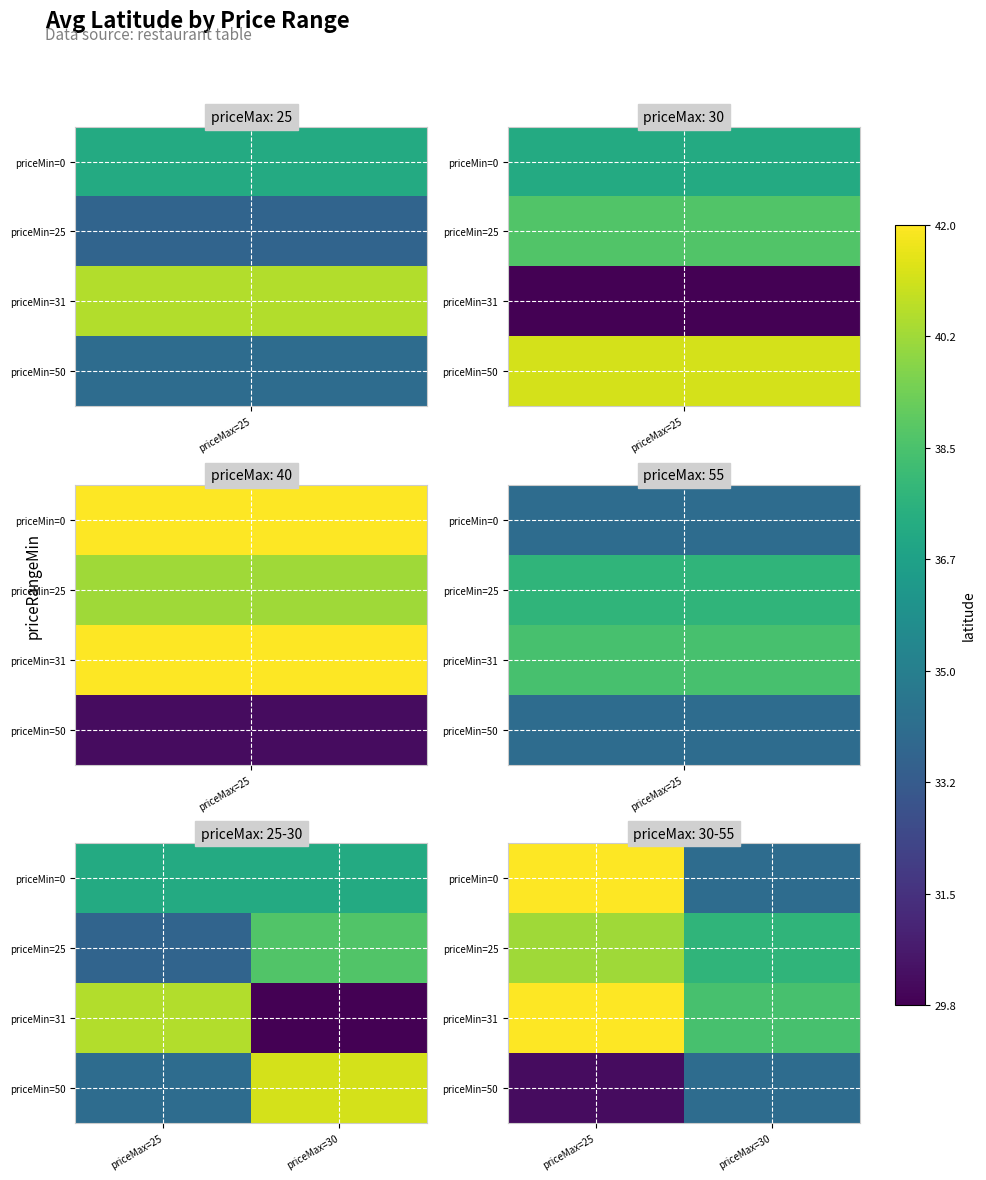

Which series has the largest total across all categories?

priceMin=31